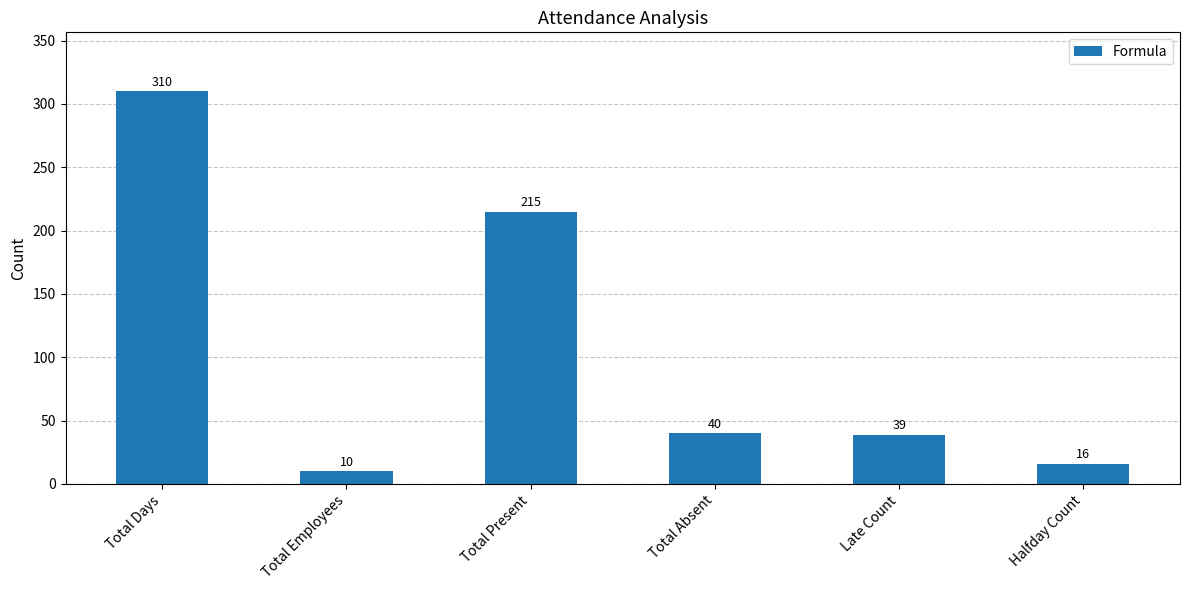

What is the change in value from Total Days to Total Present?

-95